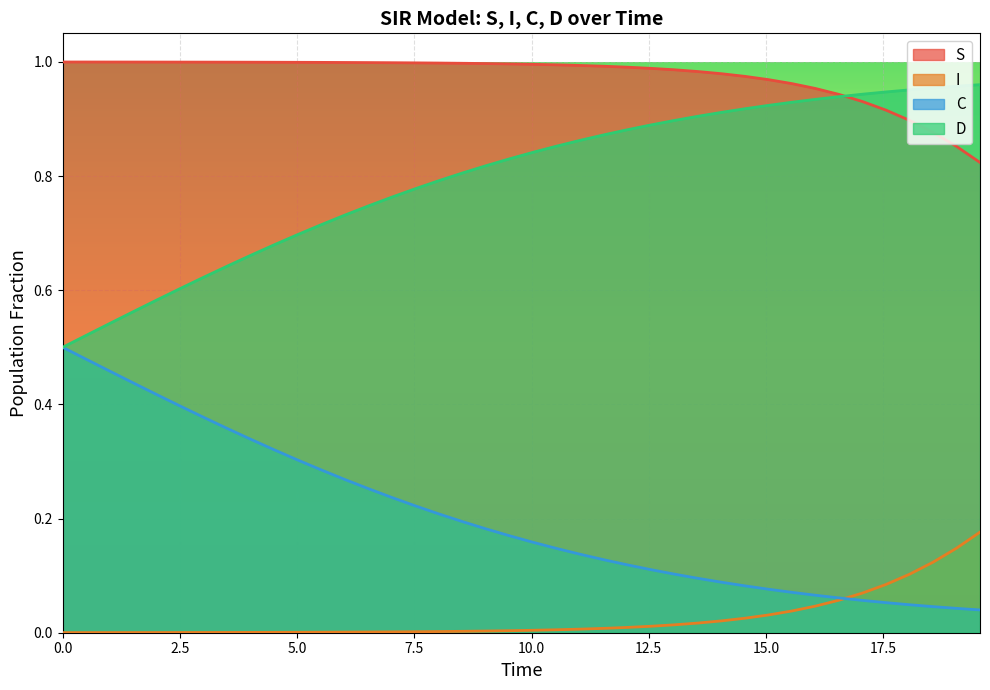

True or false: S and C cross at least once.

False